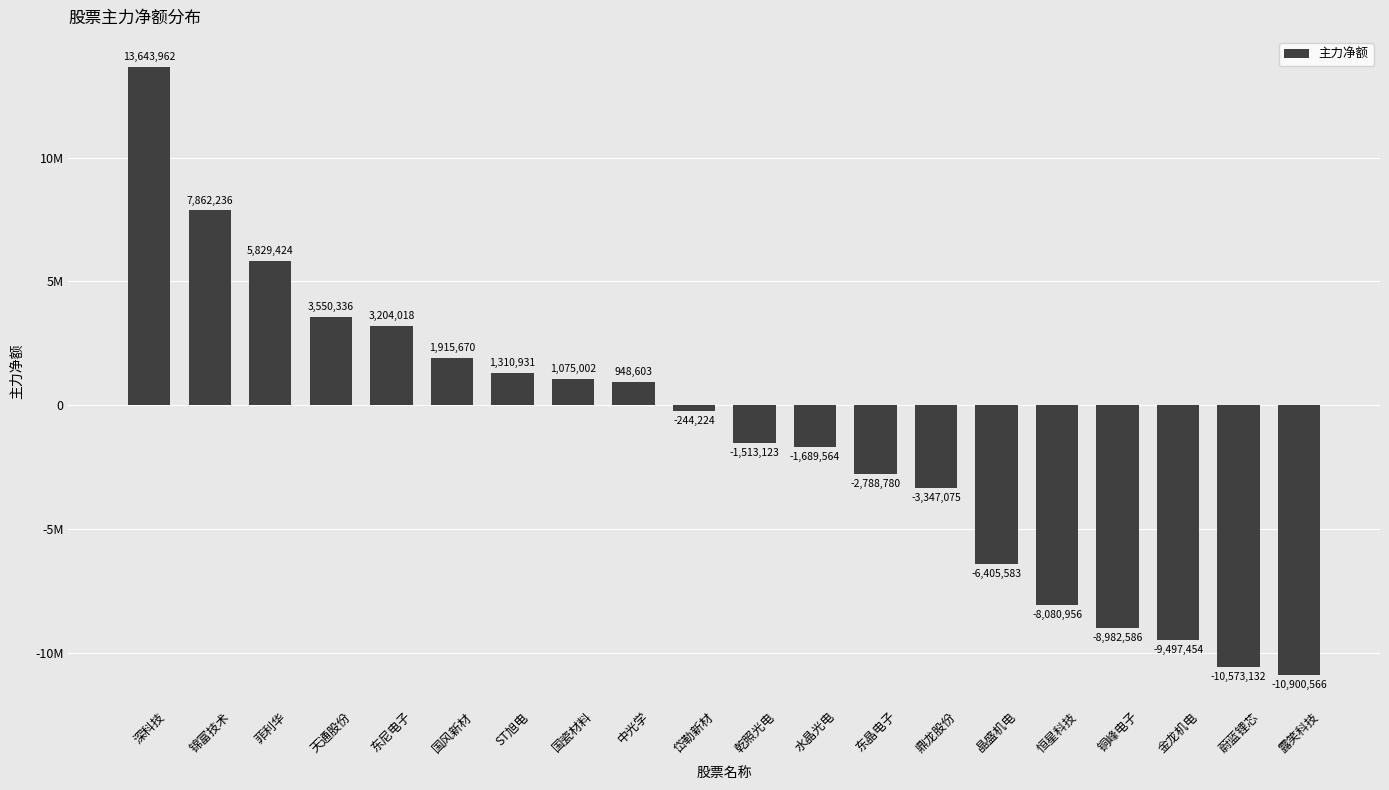

What is the value of the 1st bar from the left?

13643962